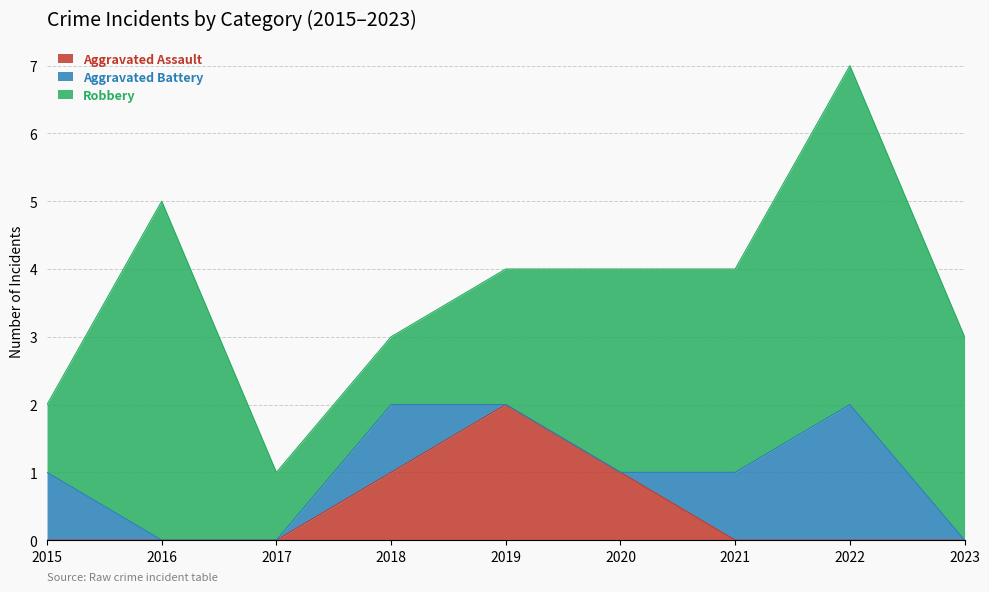

What is the approximate value of Aggravated Assault at 2018?

1